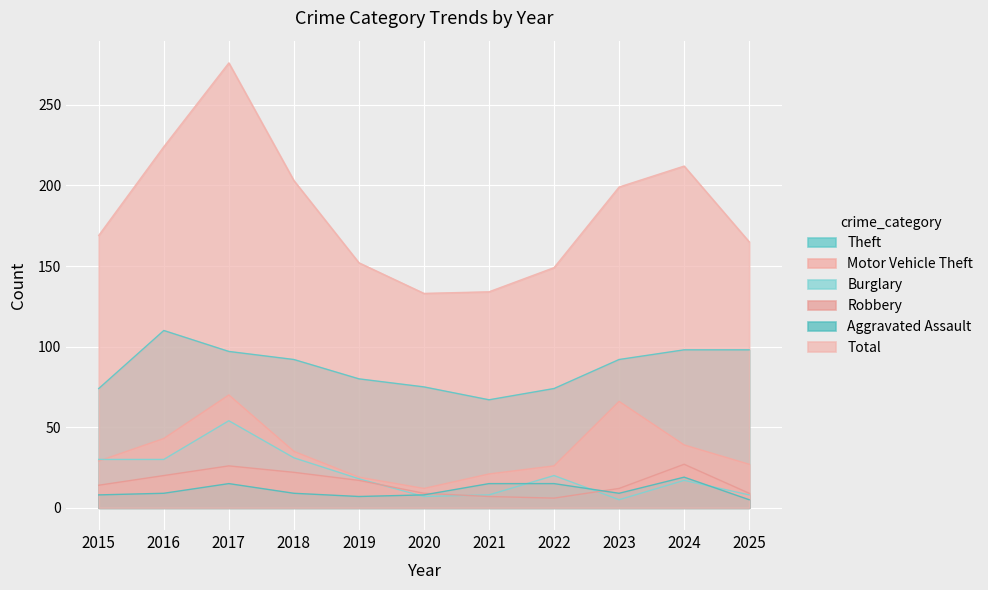

Reading right to left, what are all the values shown in this chart?

Aggravated Assault: 5	19	9	15	15	8	7	9	15	9	8
Burglary: 8	17	5	20	8	7	18	31	54	30	30
Motor Vehicle Theft: 27	39	66	26	21	12	19	35	70	43	29
Robbery: 9	27	12	6	7	9	17	22	26	20	14
Theft: 98	98	92	74	67	75	80	92	97	110	74
Total: 165	212	199	149	134	133	152	203	276	224	169